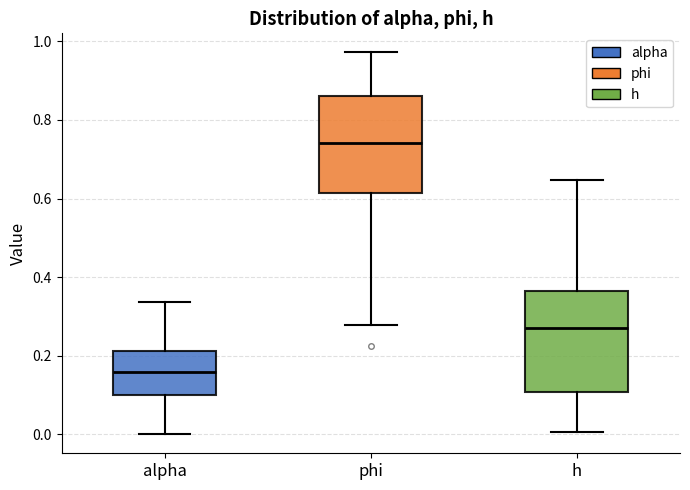

Reading left to right, transcribe this box plot: for each box, give where its median line is, the range the box spans, and where its two whiskers end, as read against the y-axis. The values are not printed on the chart, so give them approximately, as read against the axis.

alpha: median 0.16, box 0.10 to 0.22, whiskers 0.00 to 0.34
phi: median 0.74, box 0.62 to 0.86, whiskers 0.28 to 0.98
h: median 0.28, box 0.10 to 0.36, whiskers 0.00 to 0.64